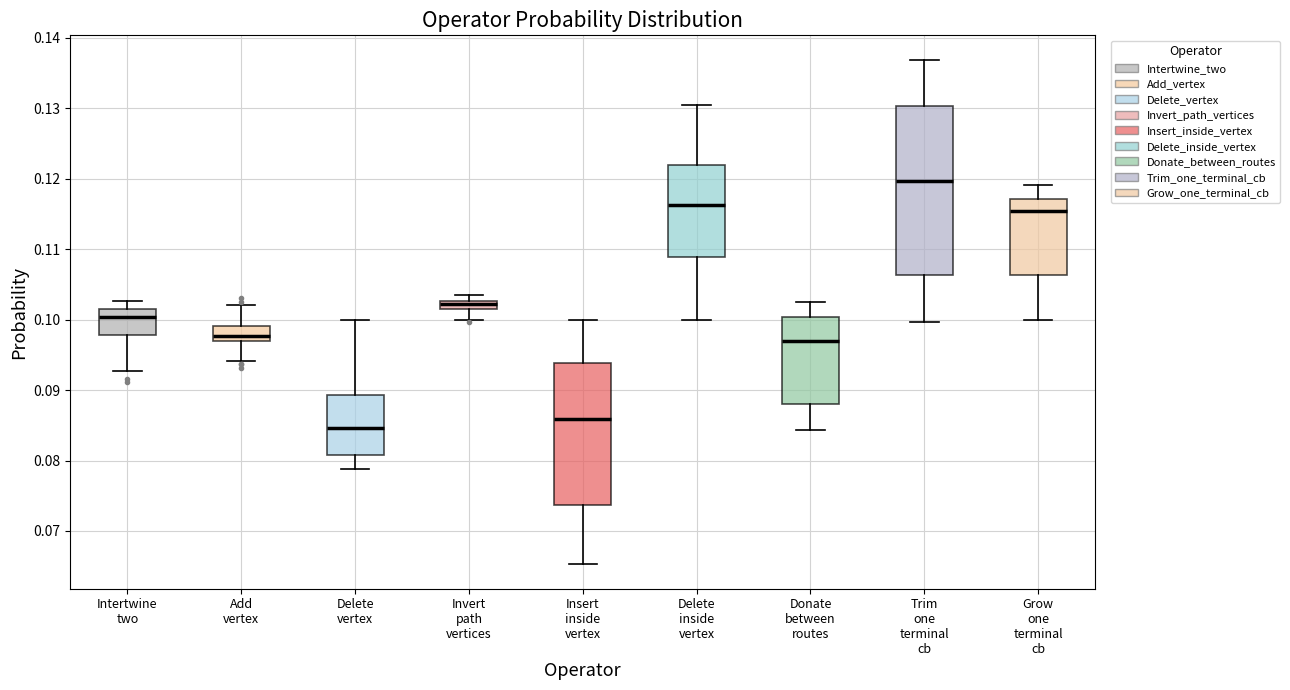

Where does the upper whisker of the box for Delete inside vertex end on the y-axis? The values are not printed on the chart, so give them approximately, as read against the axis.

0.130